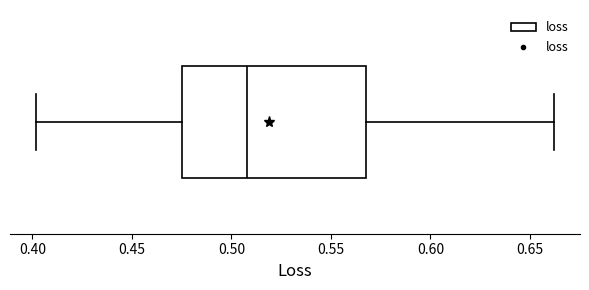

Where is the right edge of the box on the x-axis? The values are not printed on the chart, so give them approximately, as read against the axis.

0.570